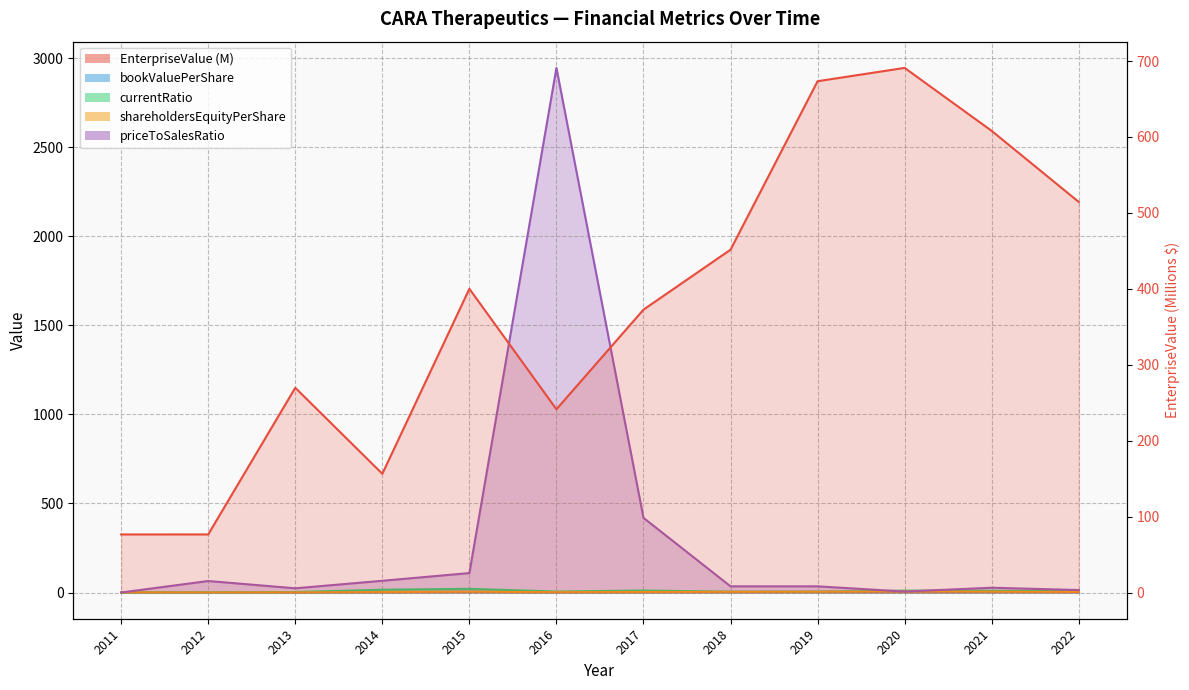

How many interior local valleys does the bookValuePerShare series have?

2